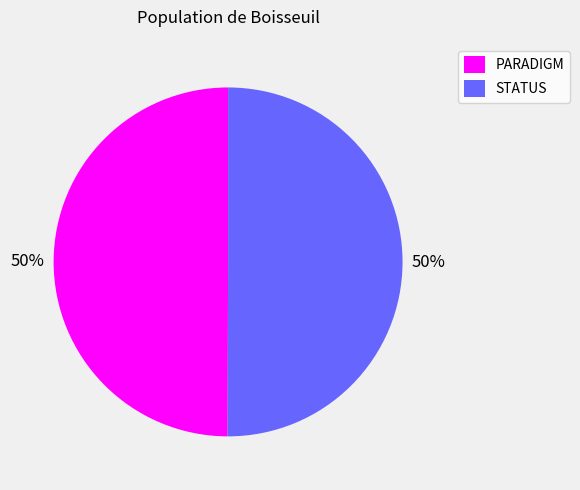

Is it true that STATUS is 50% of the pie?

True